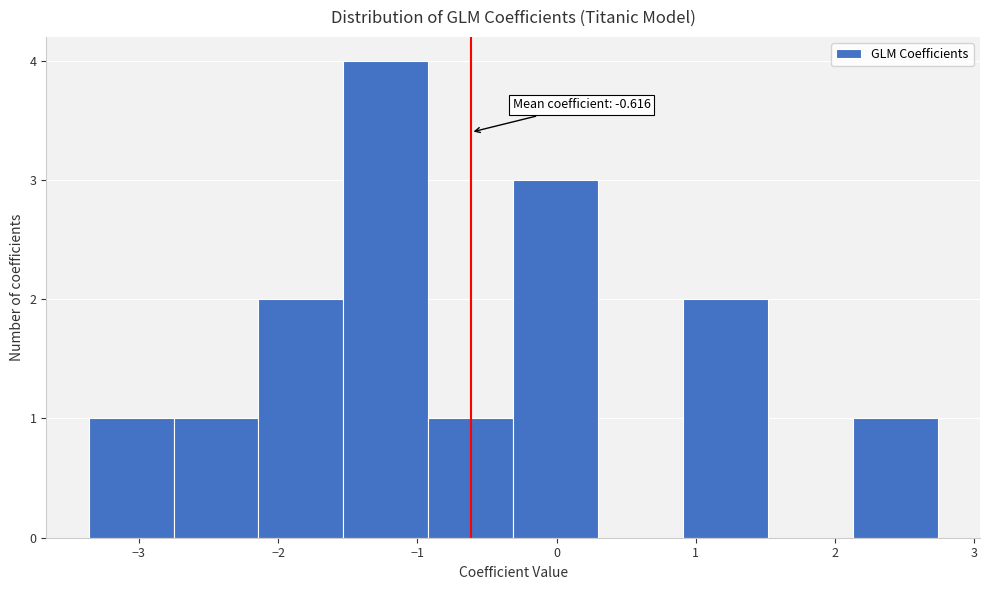

Over which range of the x-axis is the bar tallest?

-1.5 to -0.9